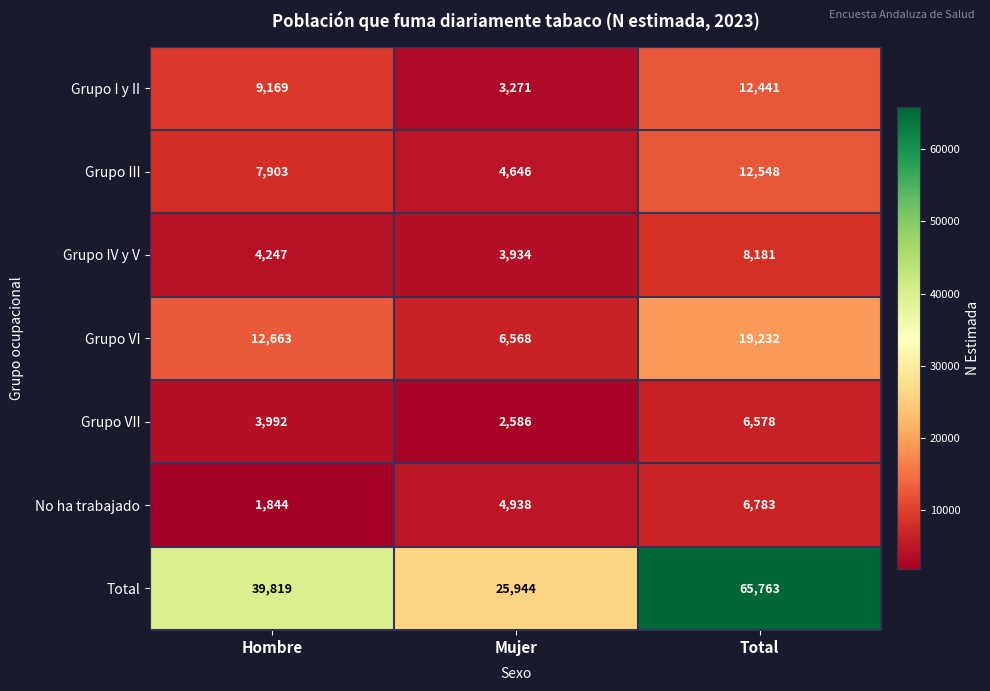

Rank the series by their maximum value, from lowest to highest.

Grupo VII, No ha trabajado, Grupo IV y V, Grupo I y II, Grupo III, Grupo VI, Total